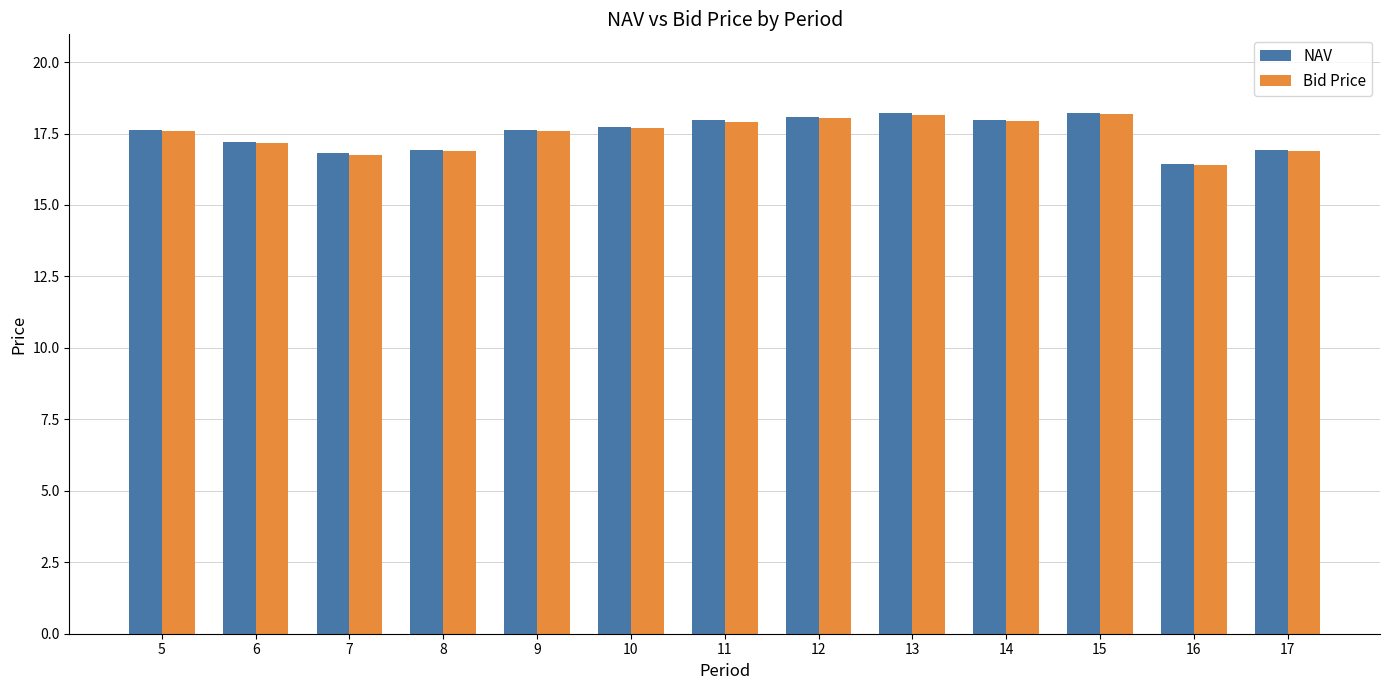

What is the difference between the NAV values at 14 and 8?

1.0